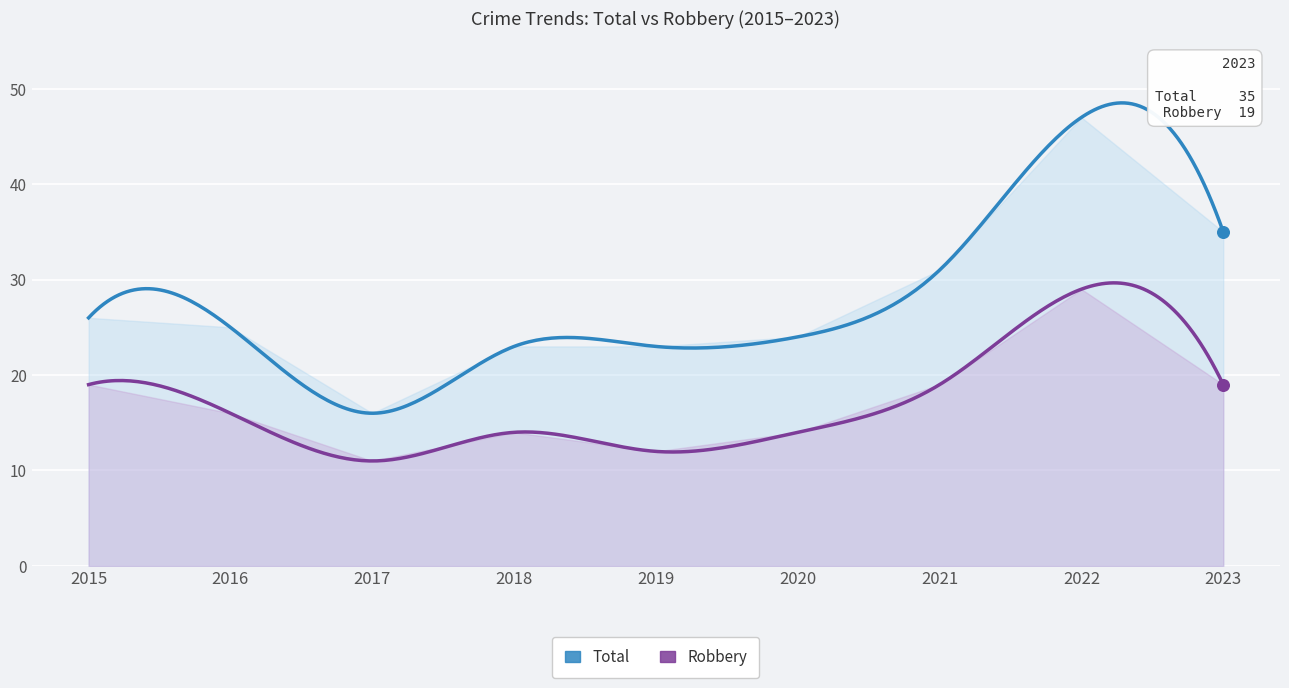

At how many categories does at least one series exceed 42?

1